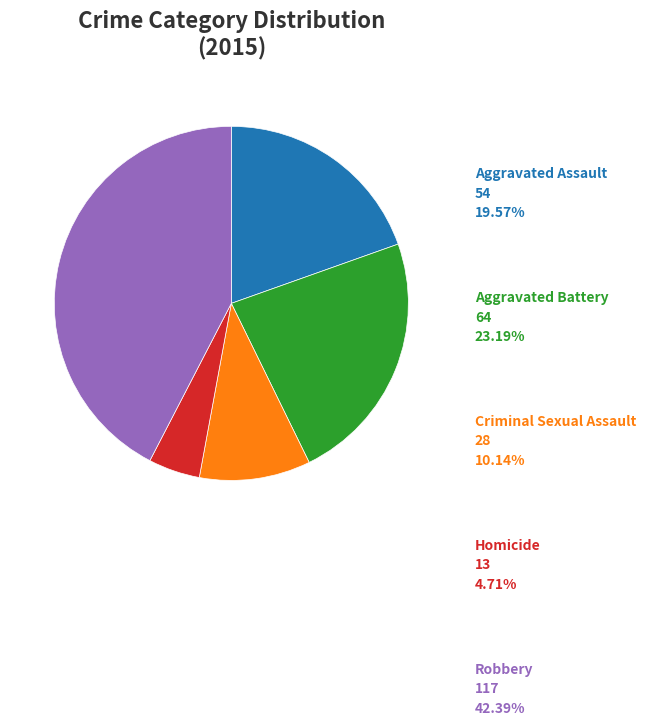

How many slices are in this pie chart?

5